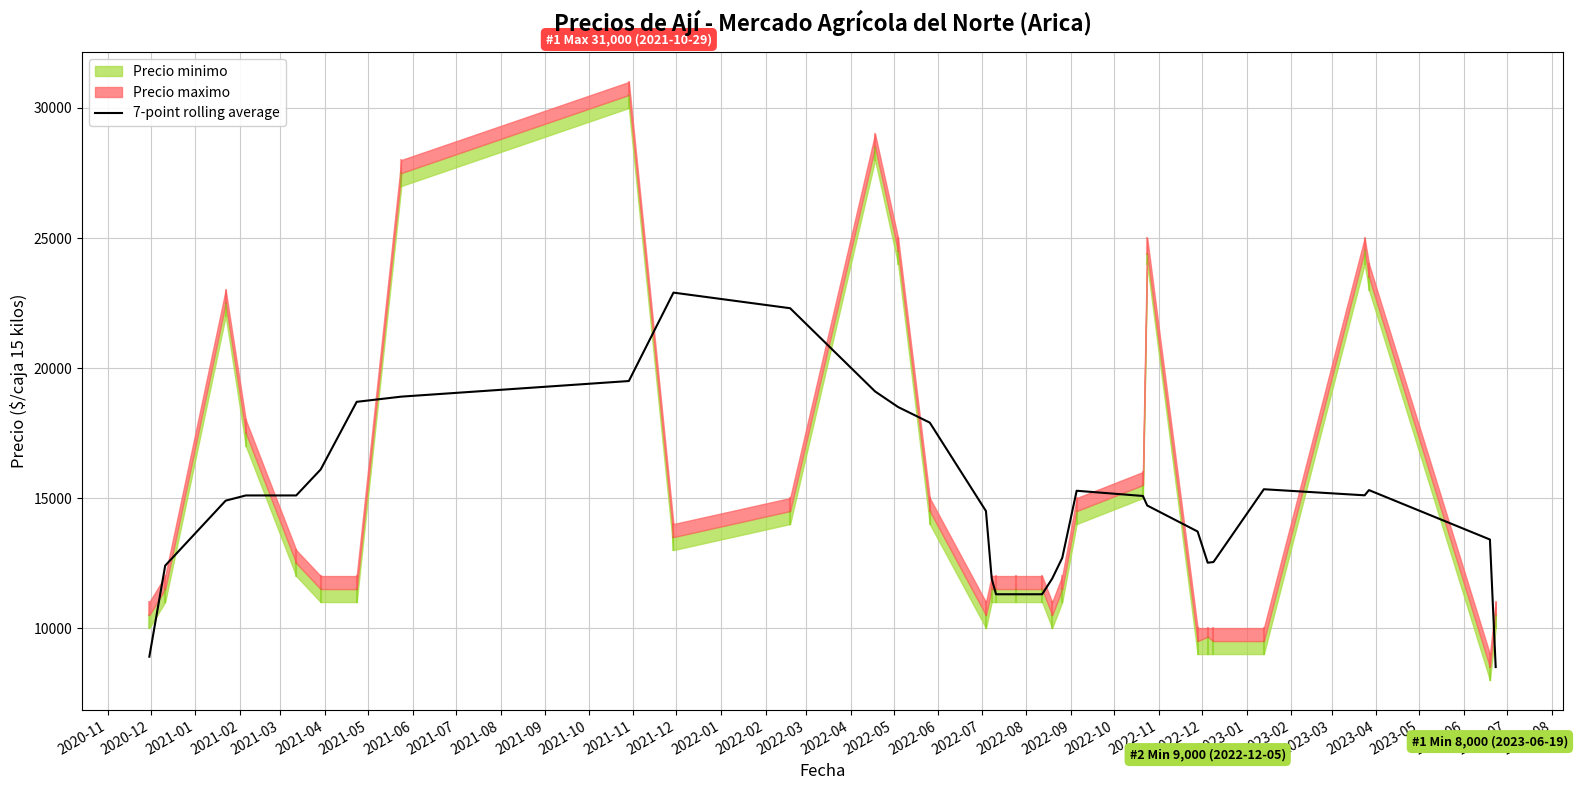

What is the sum of all values?

476693.0